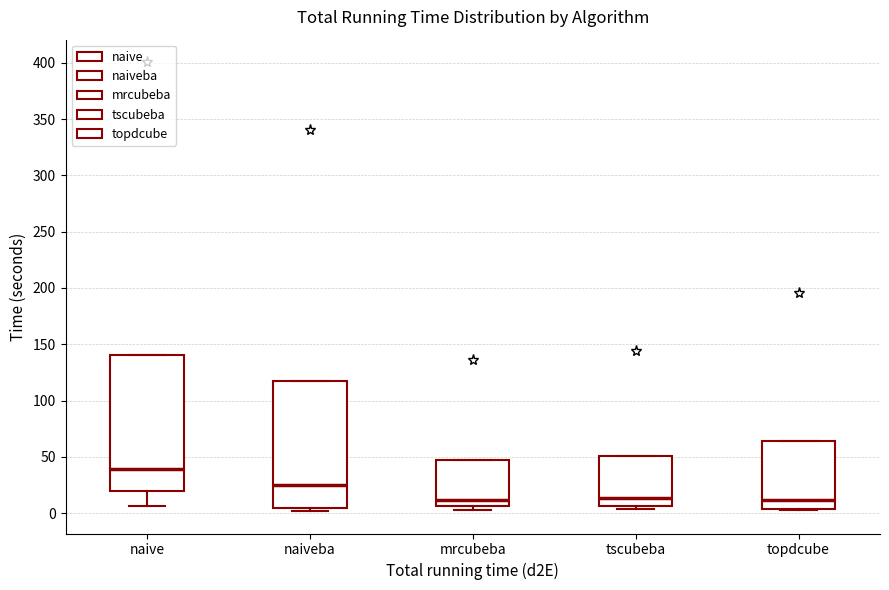

Reading left to right, read every box against the y-axis: the position of its median line, the range the box covers, and the ends of its whiskers. The values are not printed on the chart, so give them approximately, as read against the axis.

naive: median 40, box 20 to 140, whiskers 5 to 140
naiveba: median 25, box 5 to 120, whiskers 0 to 120
mrcubeba: median 10, box 5 to 45, whiskers 5 (just below the box's lower edge) to 45
tscubeba: median 15, box 5 to 50, whiskers 5 (just below the box's lower edge) to 50
topdcube: median 10, box 5 to 65, whiskers 5 to 65